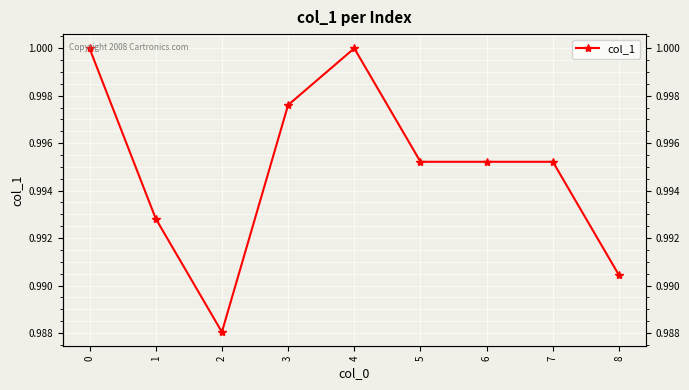

At which label is the value closest to 0?

2